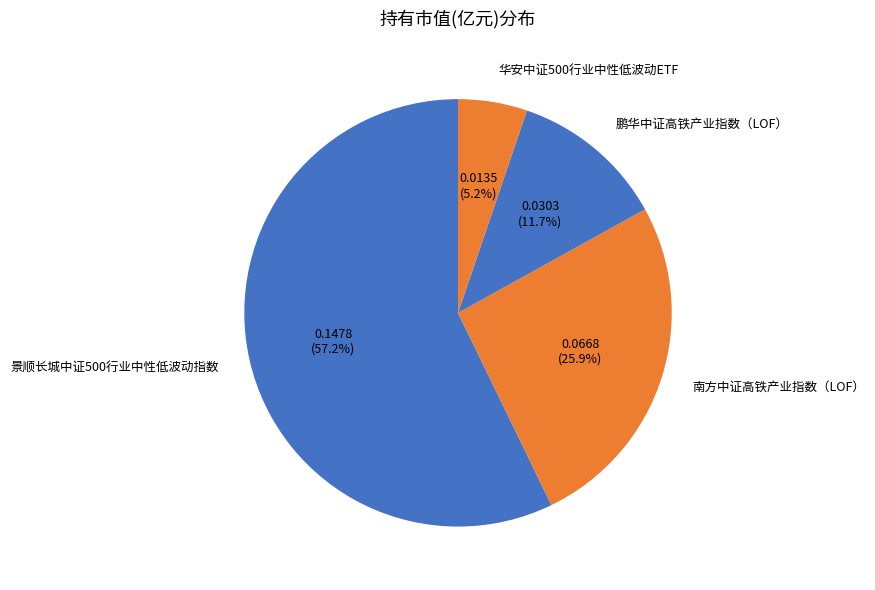

Which category has the biggest portion of the pie?

景顺长城中证500行业中性低波动指数